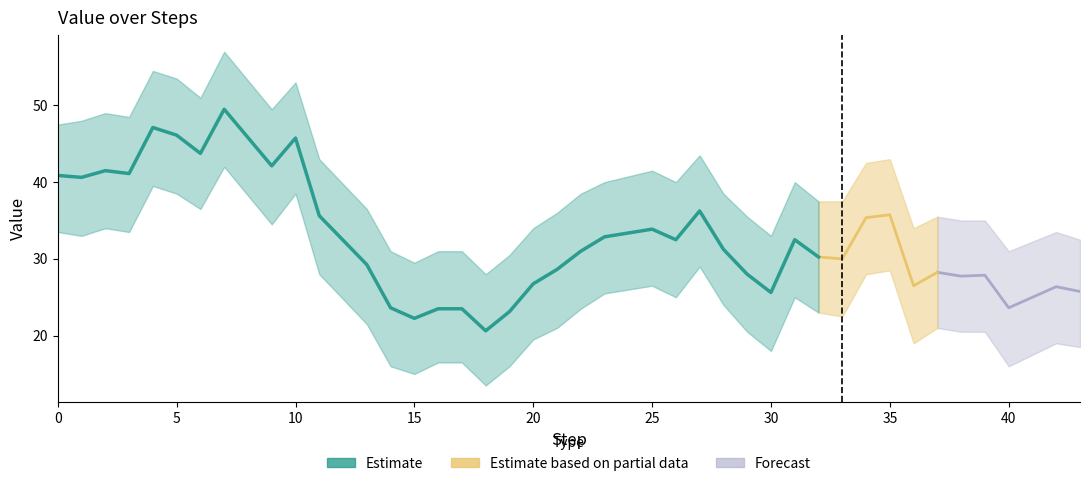

True or false: Value_upper and Value cross at least once.

False